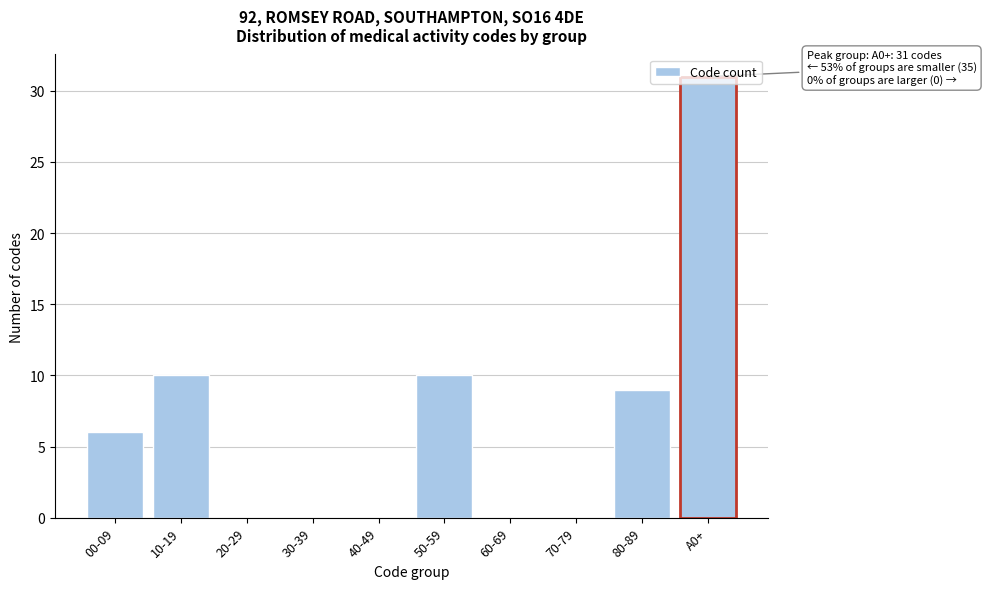

What is the sum of all values?

66